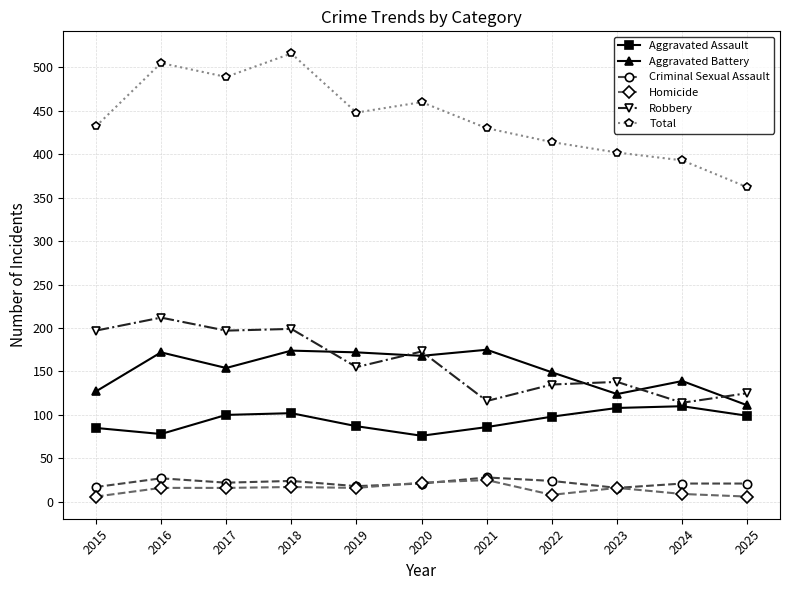

At which label does Criminal Sexual Assault first exceed 21?

2016